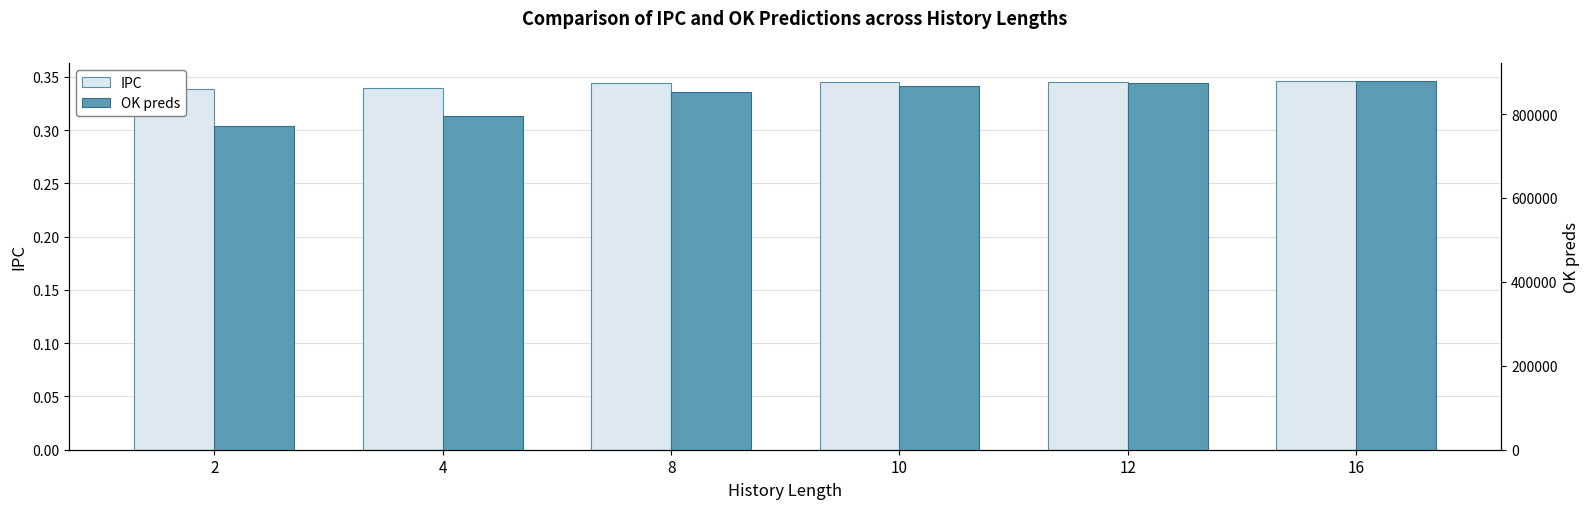

Is it true that IPC equals 0.1 at 10?

False